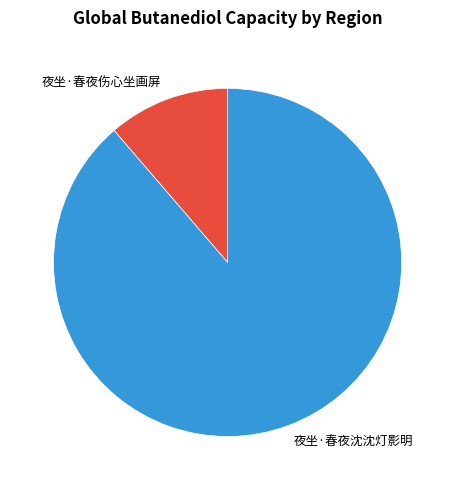

Between 夜坐·春夜沈沈灯影明 and 夜坐·春夜伤心坐画屏, which is larger?

夜坐·春夜沈沈灯影明